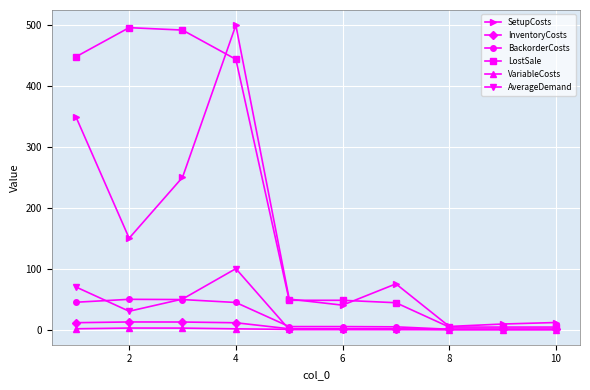

True or false: AverageDemand has more than 0 interior local peaks.

True